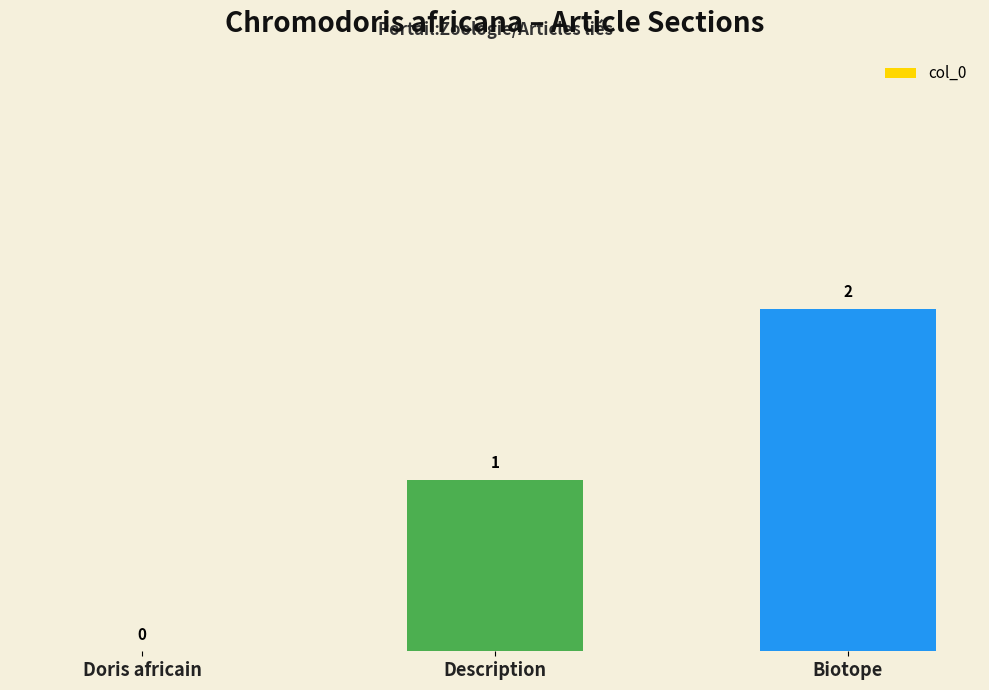

Reading right to left, transcribe all the data shown in this chart.

2	1	0